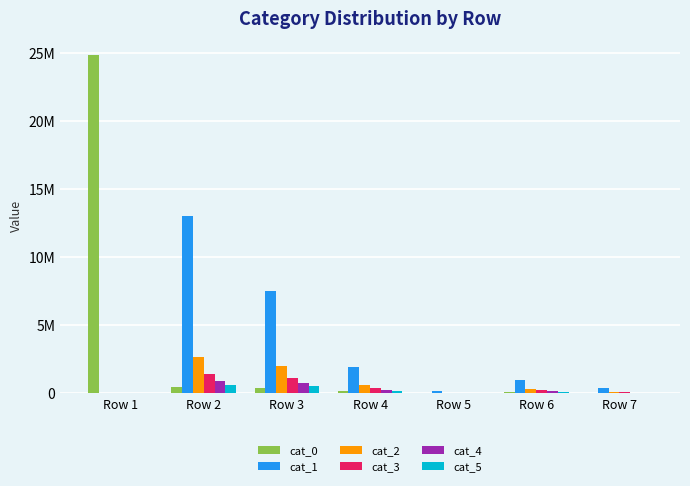

Are the bars horizontal?

No